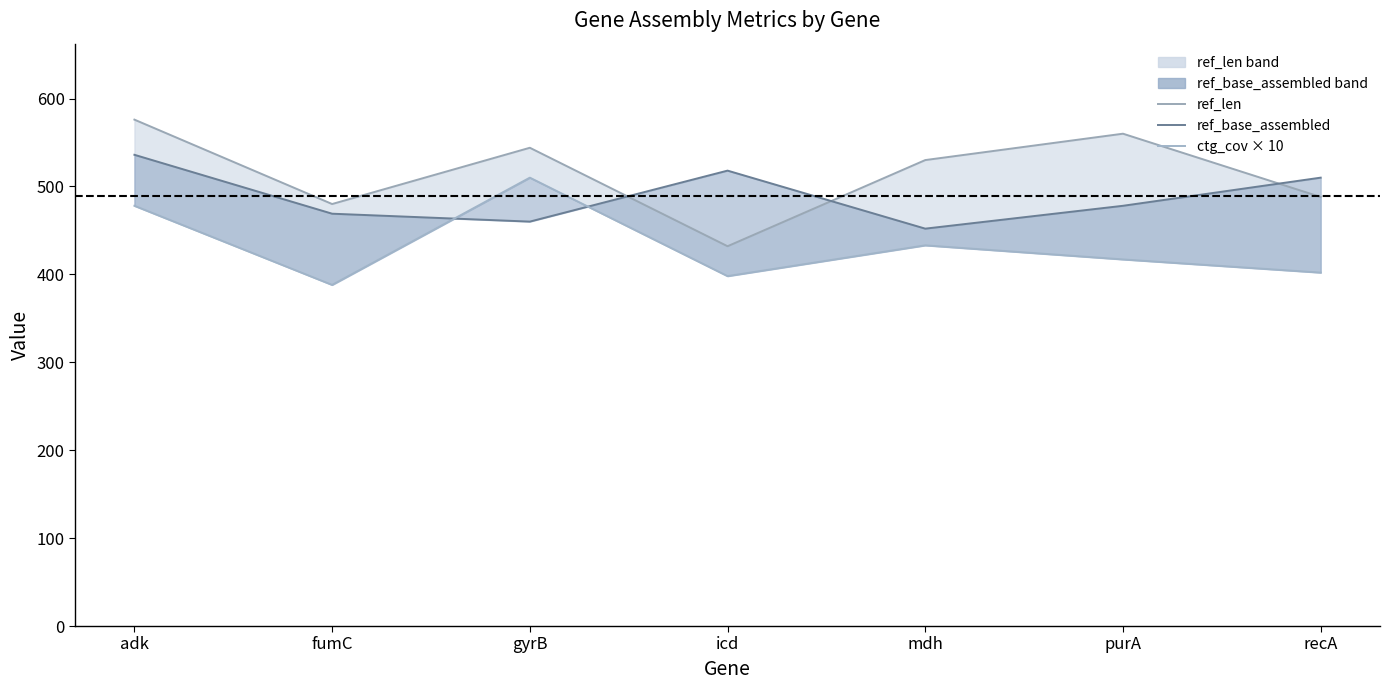

In ref_base_assembled, how many points are lower than both neighbors (excluding endpoints)?

2